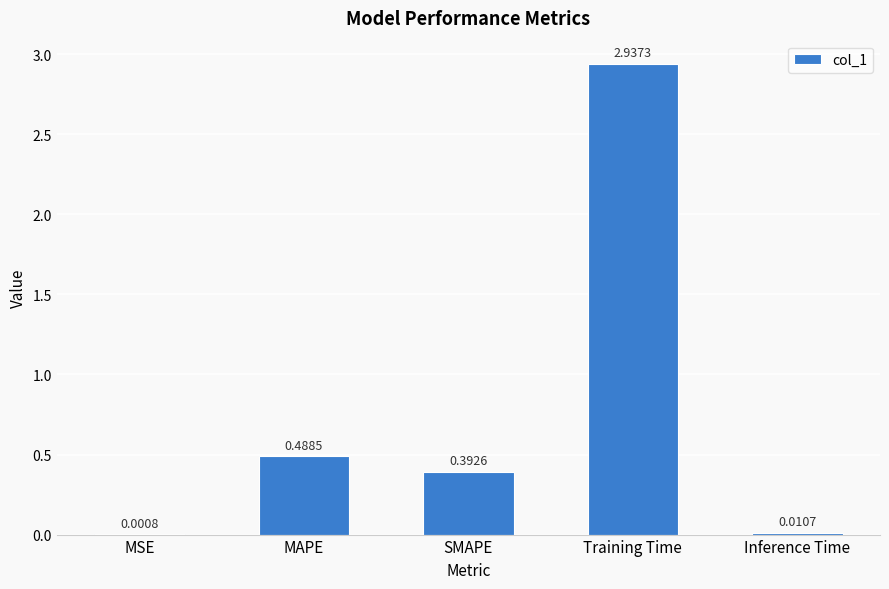

What is the sum of all values?

3.8